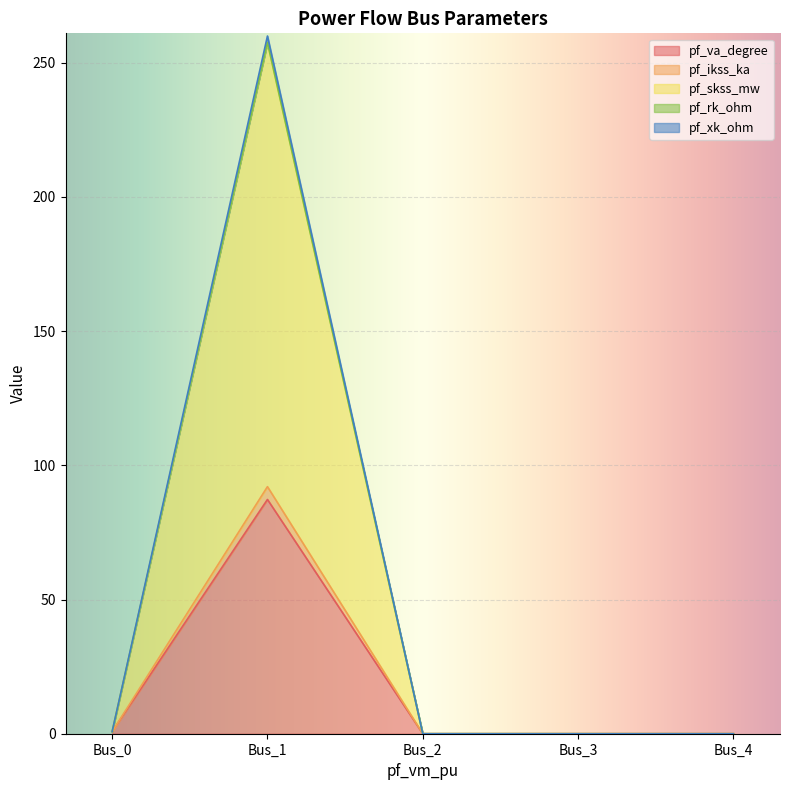

Which category has the highest value in the pf_va_degree series?

Bus_1